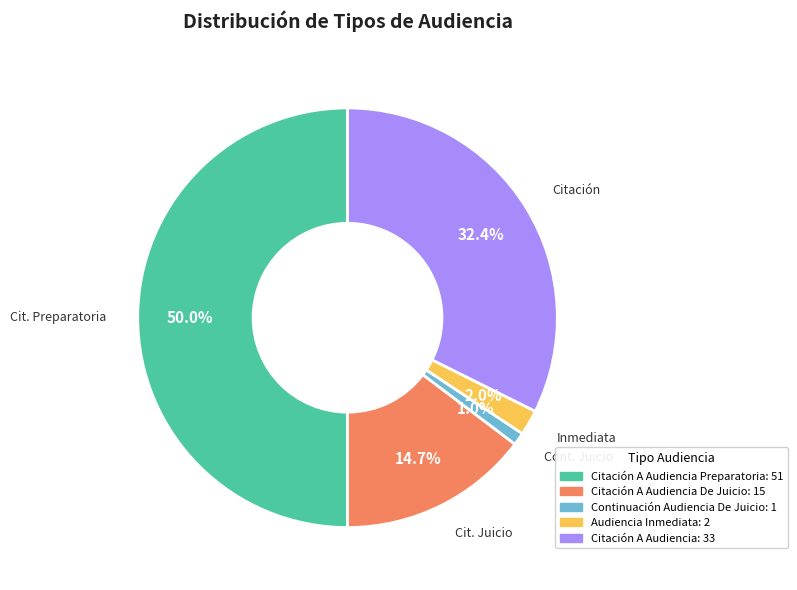

Which slice is the largest?

Citación A Audiencia Preparatoria